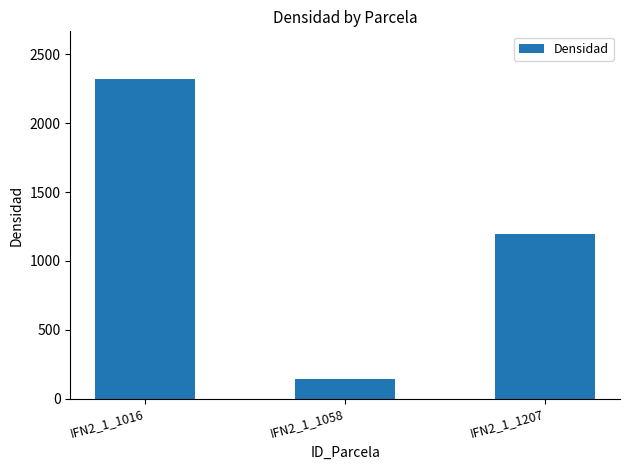

Reading right to left, transcribe all the data shown in this chart.

IFN2_1_1207=1191.9	IFN2_1_1058=143.7	IFN2_1_1016=2319.3